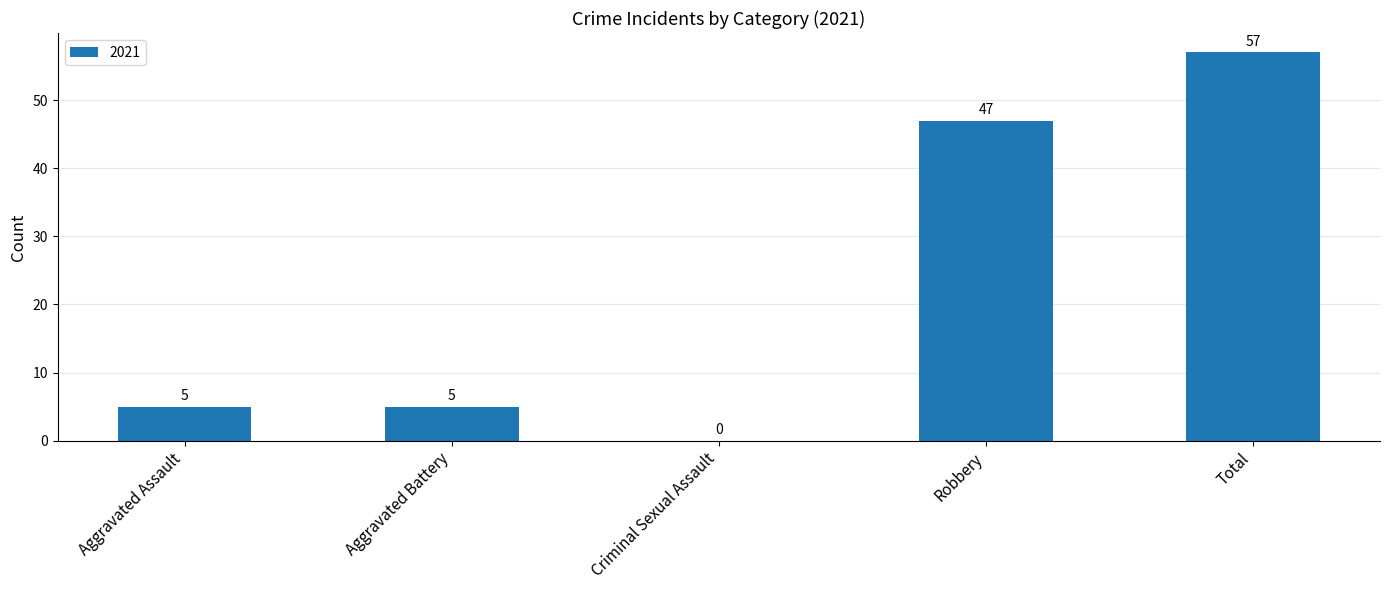

True or false: the data shows 47 at Robbery.

True